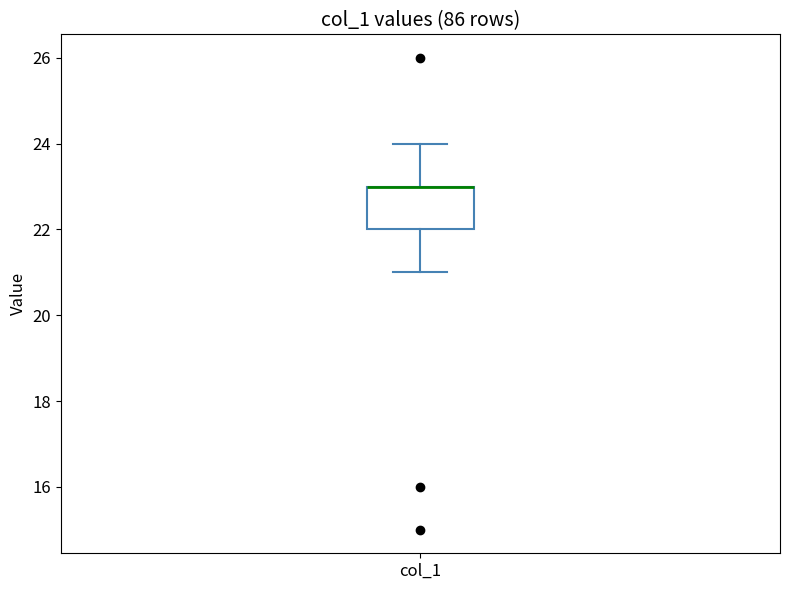

Read this box plot against the y-axis: the position of the median line, the range covered by the box, and the ends of both whiskers. The values are not printed on the chart, so give them approximately, as read against the axis.

median 23 (drawn on the box's upper edge), box 22 to 23, whiskers 21 to 24